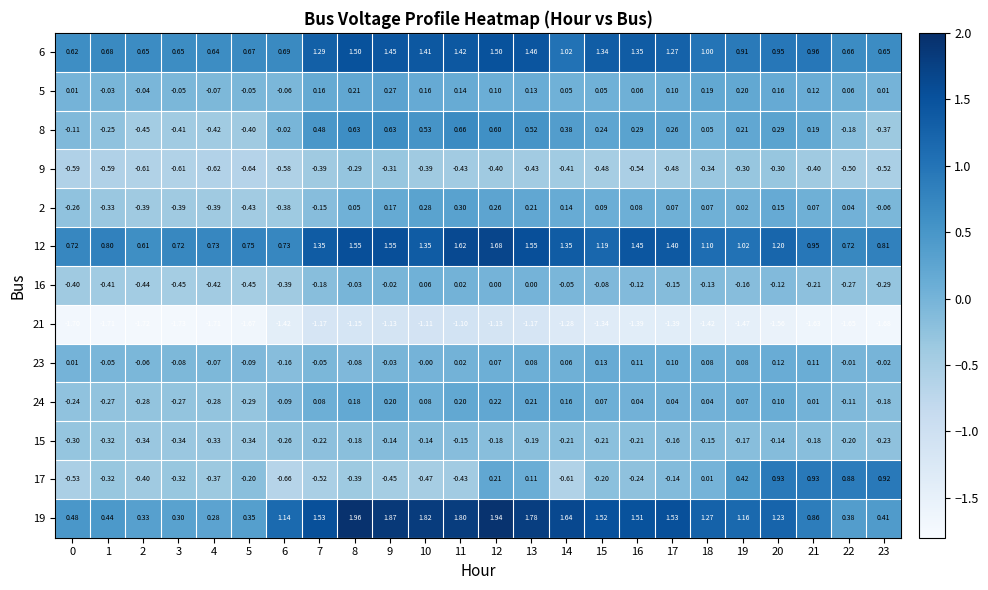

Is the value of 17 at 15 greater than the value of 21 at 0?

Yes